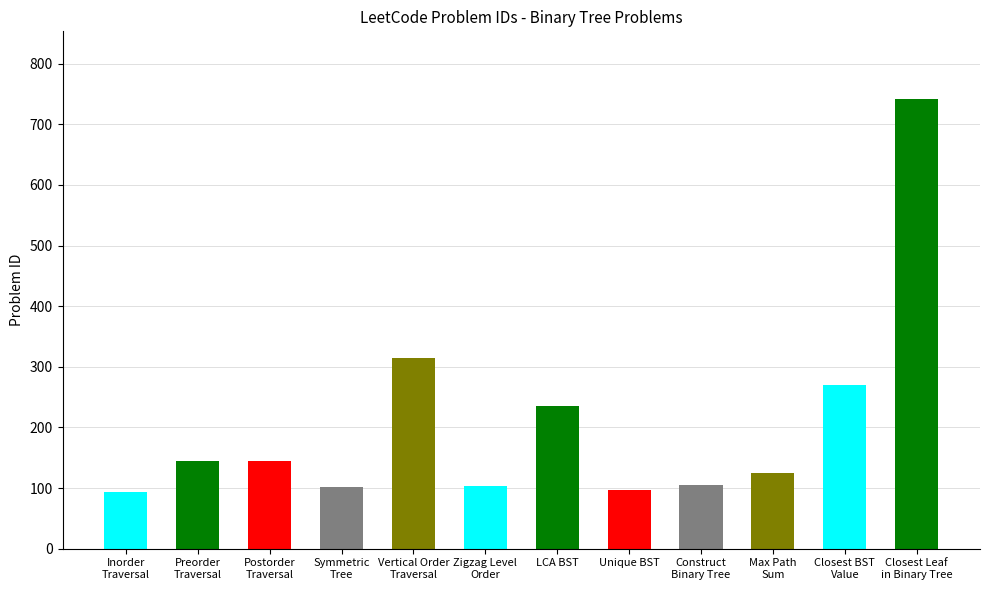

What is the value of the 3rd bar from the left?

145